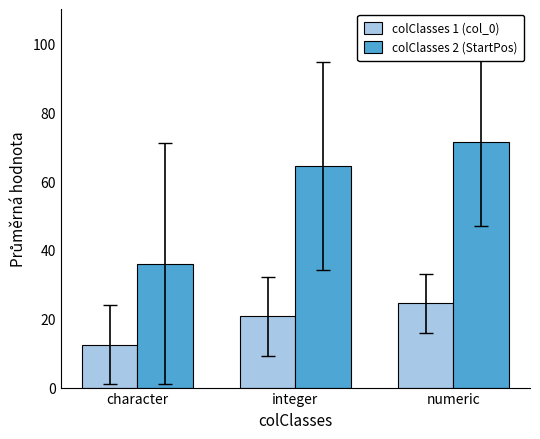

At which label does colClasses 1 (col_0) first exceed 20?

integer